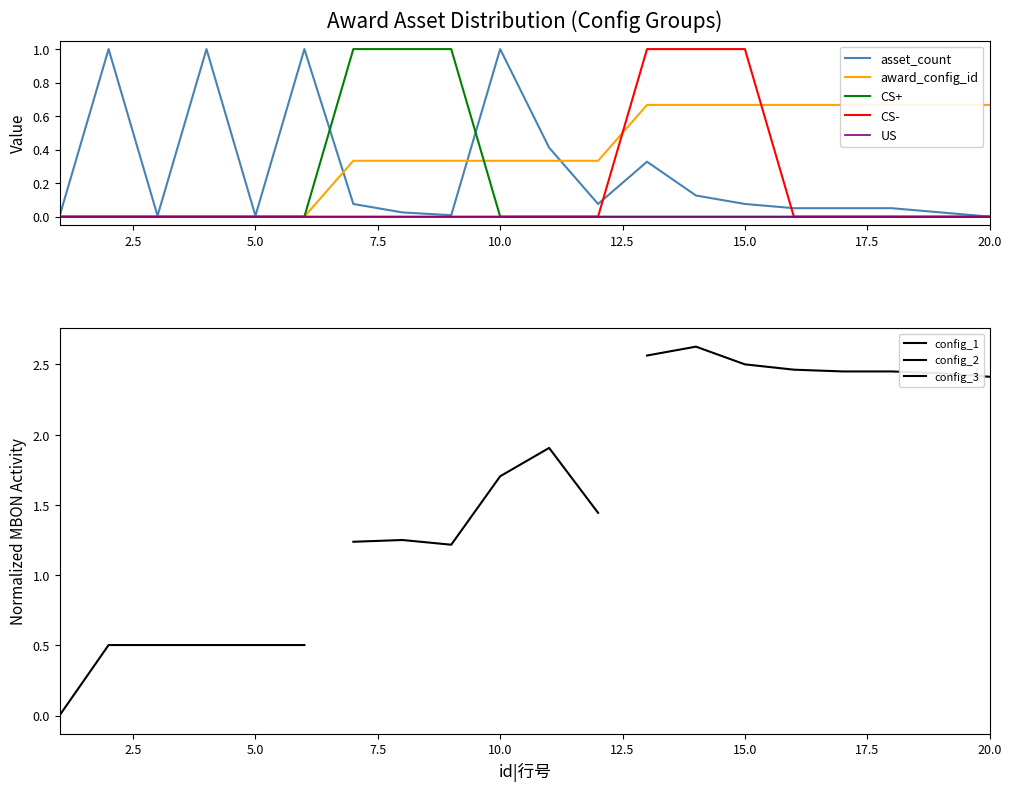

At which label is asset_count closest to 0?

20